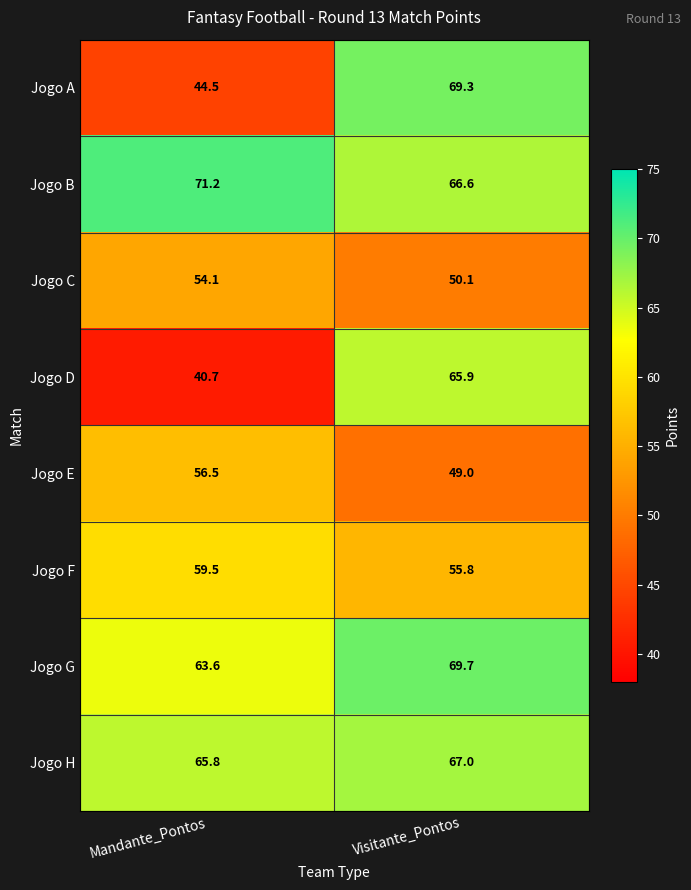

What is the sum of all Jogo H values?

132.8